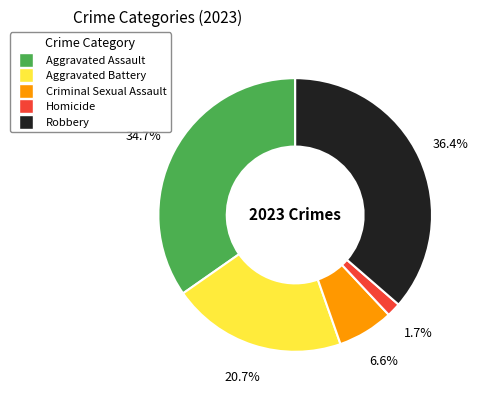

What is the largest slice in the pie chart?

Robbery